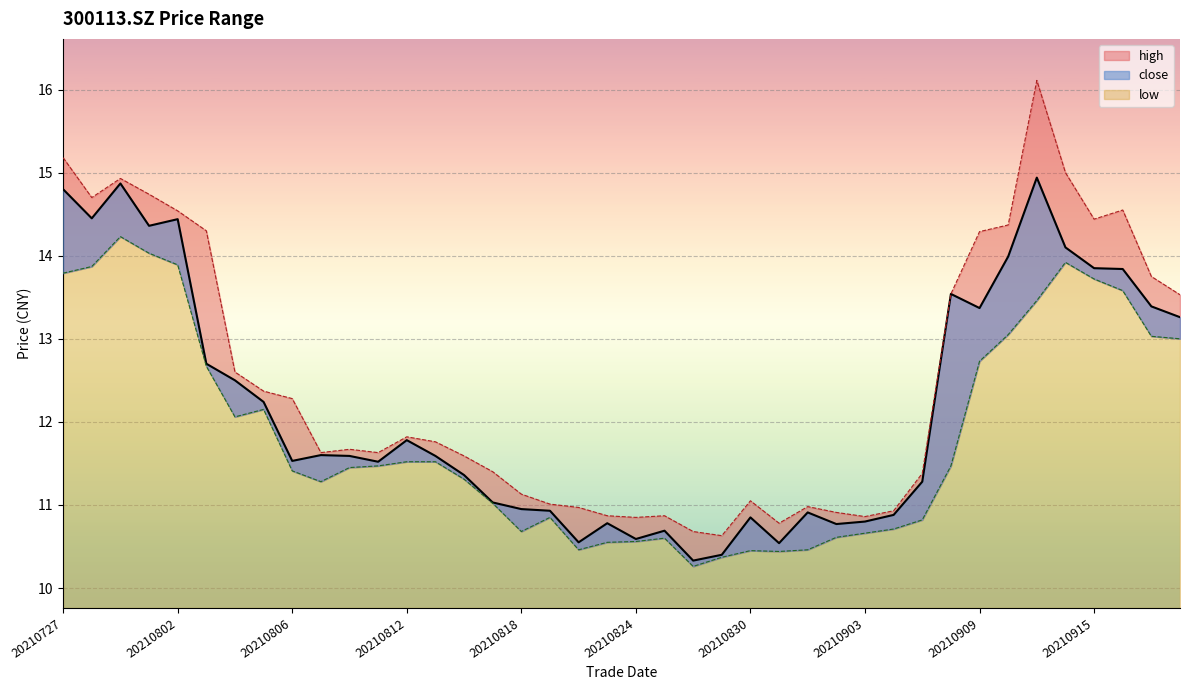

What is the sum of all low values?

474.1